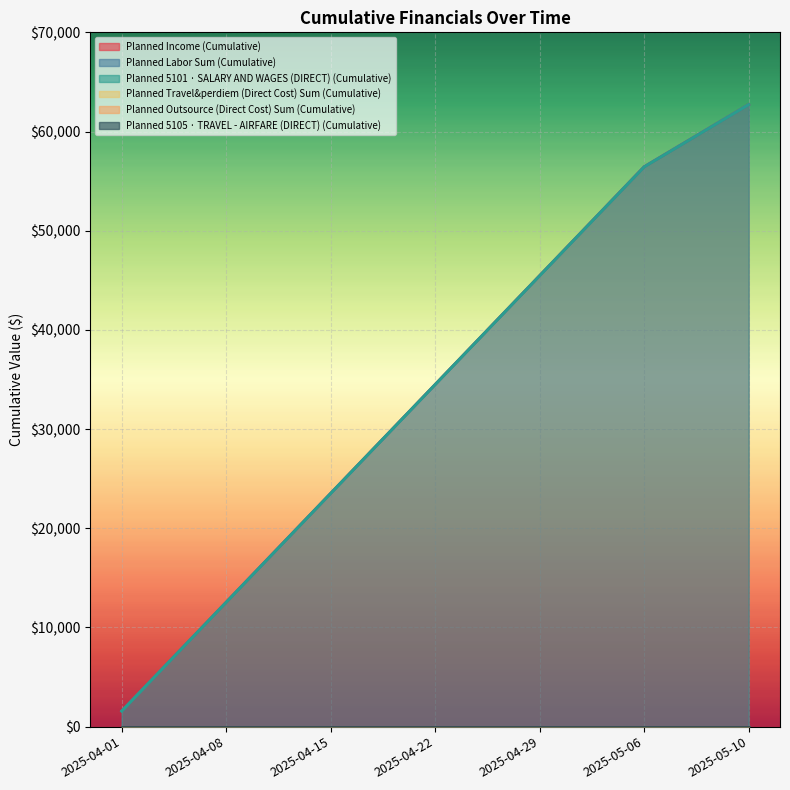

What is the total value across all series at 2025-04-01?

4703.9